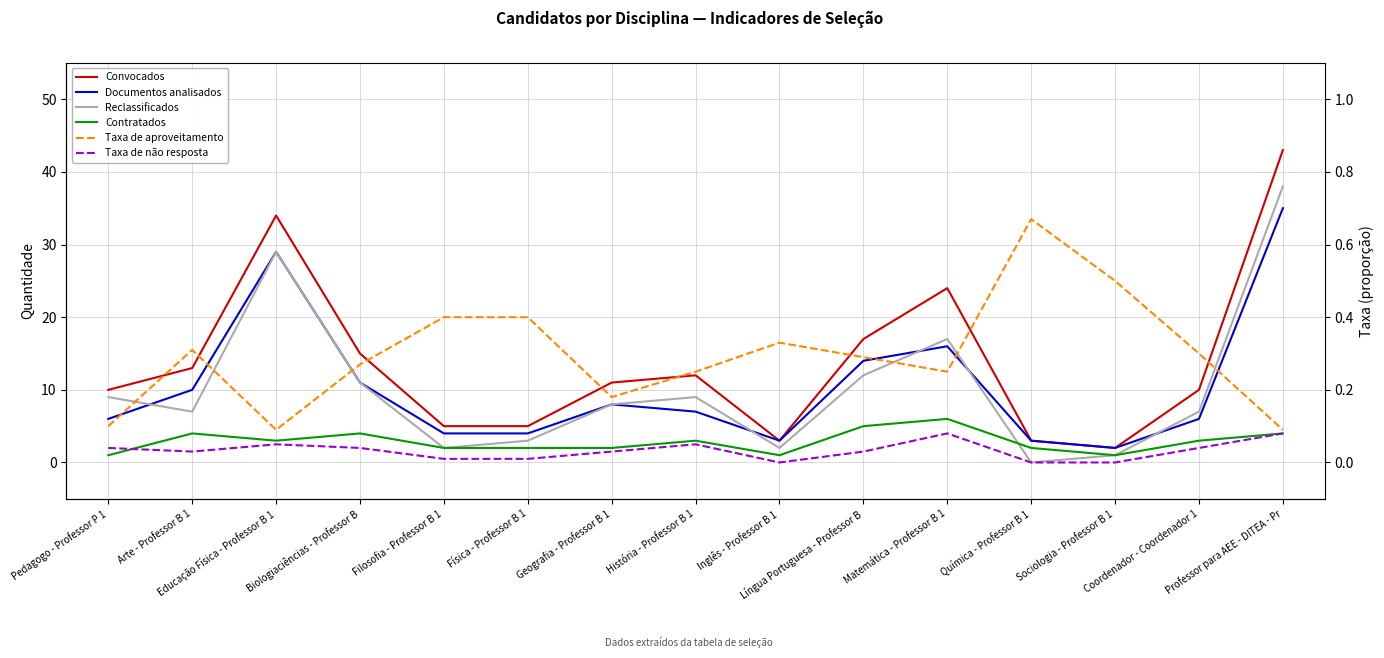

True or false: Convocados has a value of 43.0 at Professor para AEE - DITEA - Pr.

True